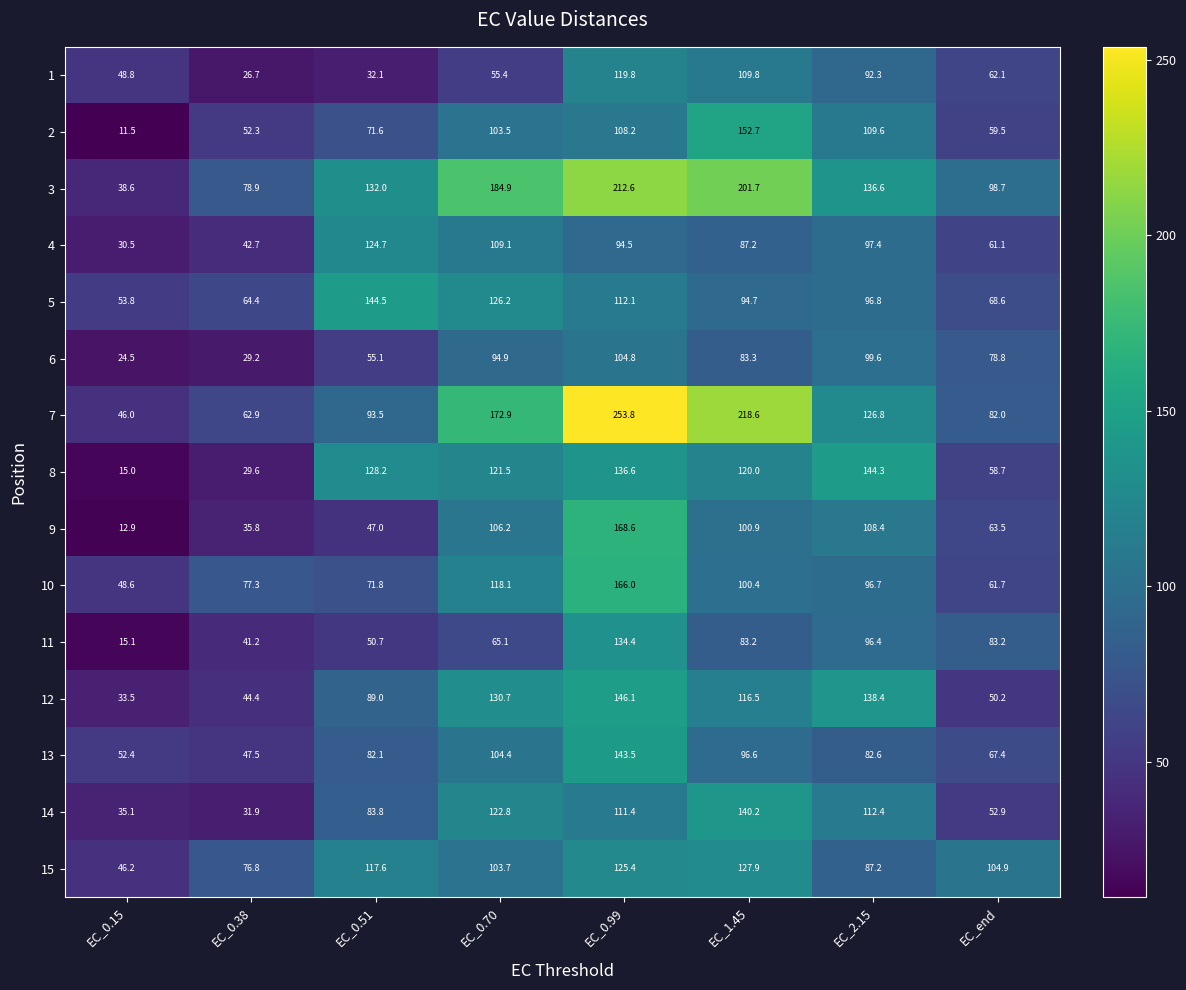

At how many categories does at least one series exceed 128?

5